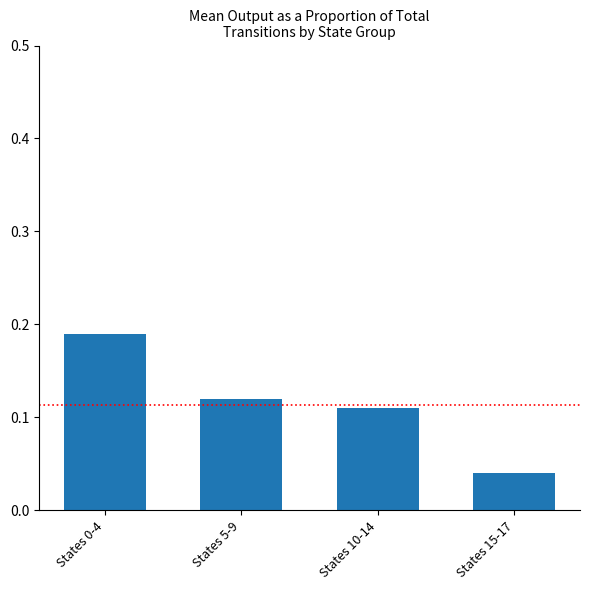

Where is the data nearest to the value 0?

States 15-17